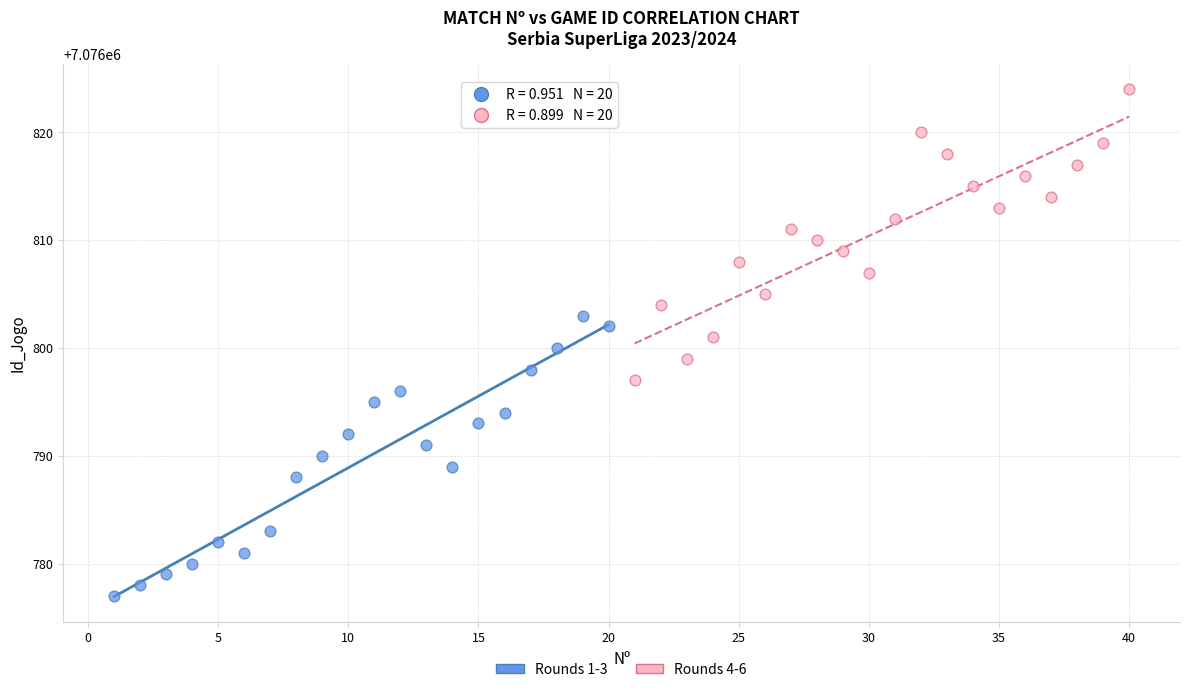

Which series reaches the maximum Y coordinate?

Rounds 4-6